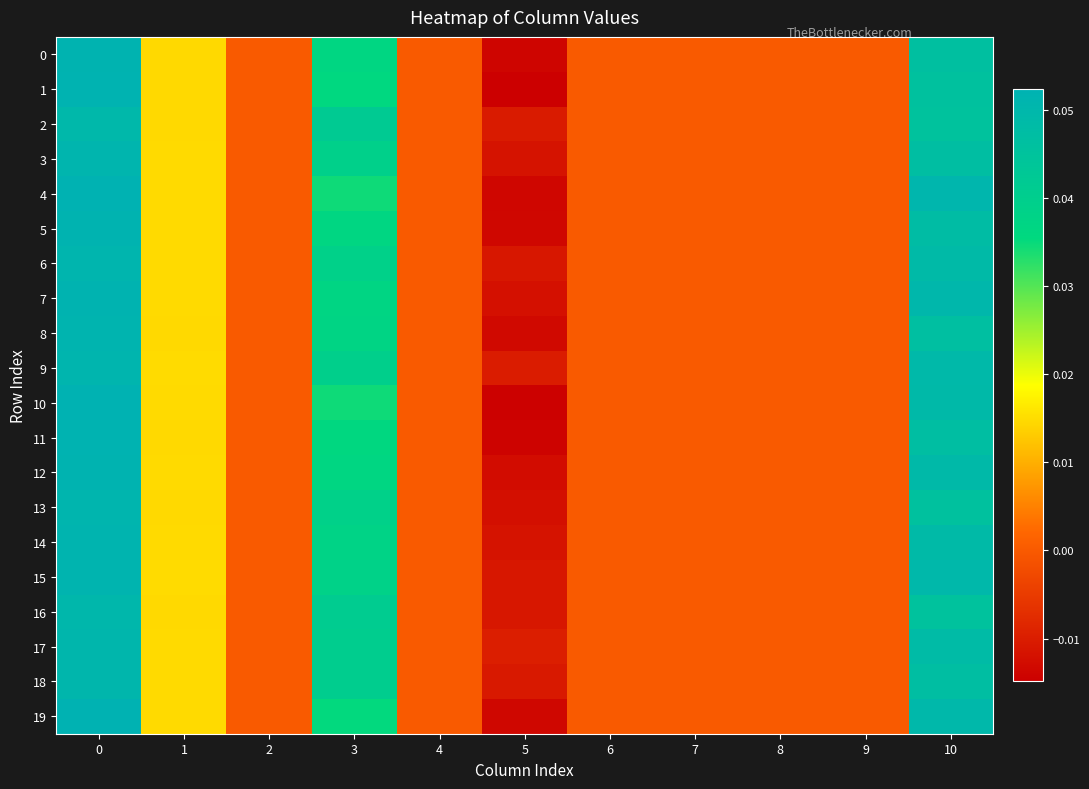

Reading left to right, extract all data points from this chart.

0: 0=0.1	1=0.0	2=0.0	3=0.0	4=0.0	5=-0.0	6=0.0	7=0.0	8=0.0	9=0.0	10=0.0
1: 0=0.1	1=0.0	2=0.0	3=0.0	4=0.0	5=-0.0	6=0.0	7=0.0	8=0.0	9=0.0	10=0.0
2: 0=0.0	1=0.0	2=0.0	3=0.0	4=0.0	5=-0.0	6=0.0	7=0.0	8=0.0	9=0.0	10=0.0
3: 0=0.1	1=0.0	2=0.0	3=0.0	4=0.0	5=-0.0	6=0.0	7=0.0	8=0.0	9=0.0	10=0.0
4: 0=0.1	1=0.0	2=0.0	3=0.0	4=0.0	5=-0.0	6=0.0	7=0.0	8=0.0	9=0.0	10=0.1
5: 0=0.1	1=0.0	2=0.0	3=0.0	4=0.0	5=-0.0	6=0.0	7=0.0	8=0.0	9=0.0	10=0.0
6: 0=0.1	1=0.0	2=0.0	3=0.0	4=0.0	5=-0.0	6=0.0	7=0.0	8=0.0	9=0.0	10=0.0
7: 0=0.1	1=0.0	2=0.0	3=0.0	4=0.0	5=-0.0	6=0.0	7=0.0	8=0.0	9=0.0	10=0.0
8: 0=0.1	1=0.0	2=0.0	3=0.0	4=0.0	5=-0.0	6=0.0	7=0.0	8=0.0	9=0.0	10=0.0
9: 0=0.1	1=0.0	2=0.0	3=0.0	4=0.0	5=-0.0	6=0.0	7=0.0	8=0.0	9=0.0	10=0.0
10: 0=0.1	1=0.0	2=0.0	3=0.0	4=0.0	5=-0.0	6=0.0	7=0.0	8=0.0	9=0.0	10=0.0
11: 0=0.1	1=0.0	2=0.0	3=0.0	4=0.0	5=-0.0	6=0.0	7=0.0	8=0.0	9=0.0	10=0.0
12: 0=0.1	1=0.0	2=0.0	3=0.0	4=0.0	5=-0.0	6=0.0	7=0.0	8=0.0	9=0.0	10=0.0
13: 0=0.1	1=0.0	2=0.0	3=0.0	4=0.0	5=-0.0	6=0.0	7=0.0	8=0.0	9=0.0	10=0.0
14: 0=0.1	1=0.0	2=0.0	3=0.0	4=0.0	5=-0.0	6=0.0	7=0.0	8=0.0	9=0.0	10=0.0
15: 0=0.1	1=0.0	2=0.0	3=0.0	4=0.0	5=-0.0	6=0.0	7=0.0	8=0.0	9=0.0	10=0.0
16: 0=0.1	1=0.0	2=0.0	3=0.0	4=0.0	5=-0.0	6=0.0	7=0.0	8=0.0	9=0.0	10=0.0
17: 0=0.1	1=0.0	2=0.0	3=0.0	4=0.0	5=-0.0	6=0.0	7=0.0	8=0.0	9=0.0	10=0.0
18: 0=0.1	1=0.0	2=0.0	3=0.0	4=0.0	5=-0.0	6=0.0	7=0.0	8=0.0	9=0.0	10=0.0
19: 0=0.1	1=0.0	2=0.0	3=0.0	4=0.0	5=-0.0	6=0.0	7=0.0	8=0.0	9=0.0	10=0.0